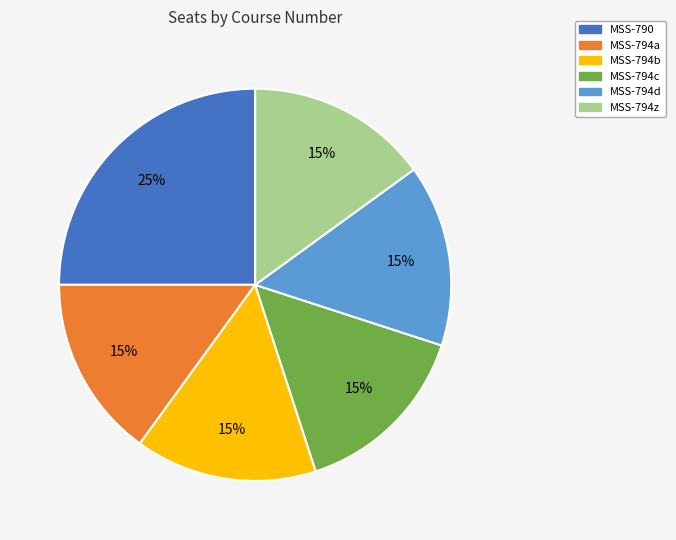

Which has a higher value, MSS-790 or MSS-794d?

MSS-790